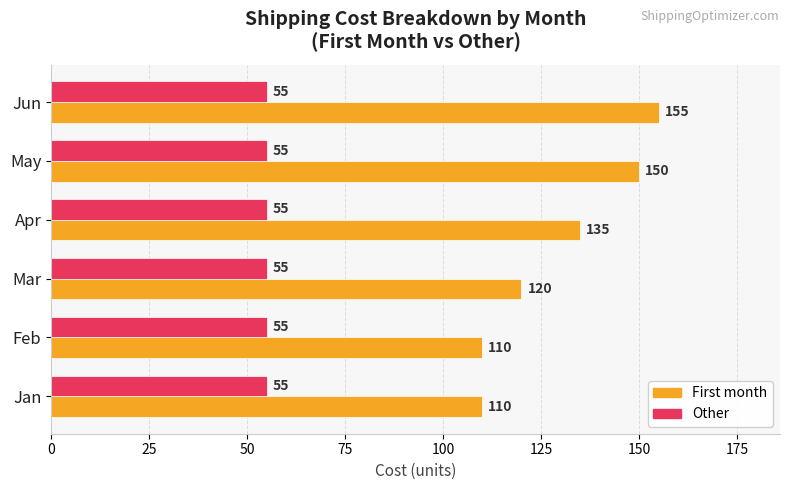

Between Feb and Mar, which series saw the biggest shift?

First month